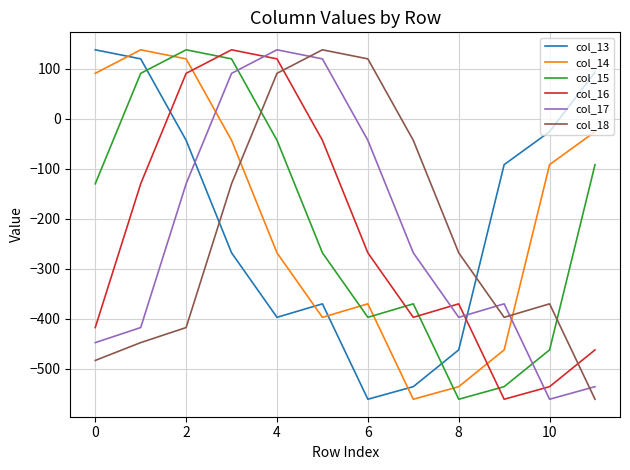

What is the lowest value of the col_18 series?

-561.0